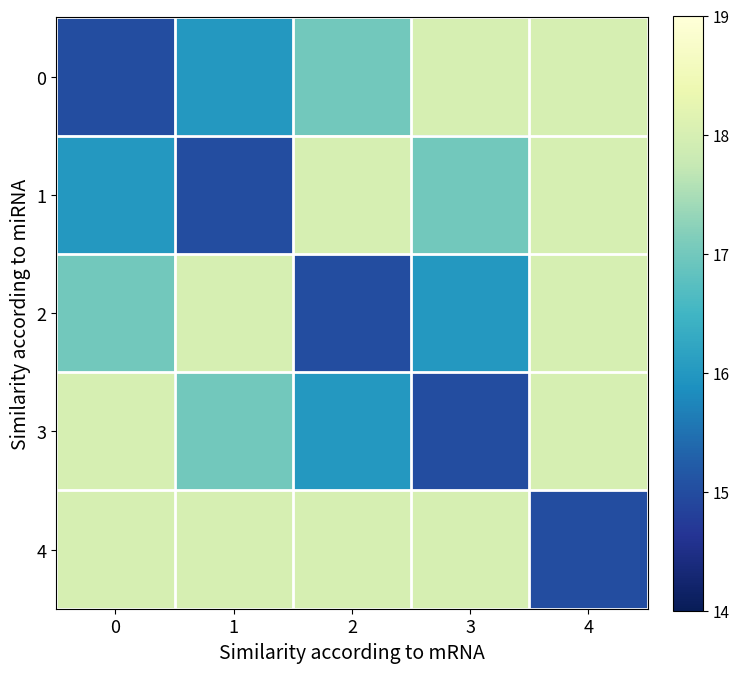

At how many categories does at least one series exceed 15?

5